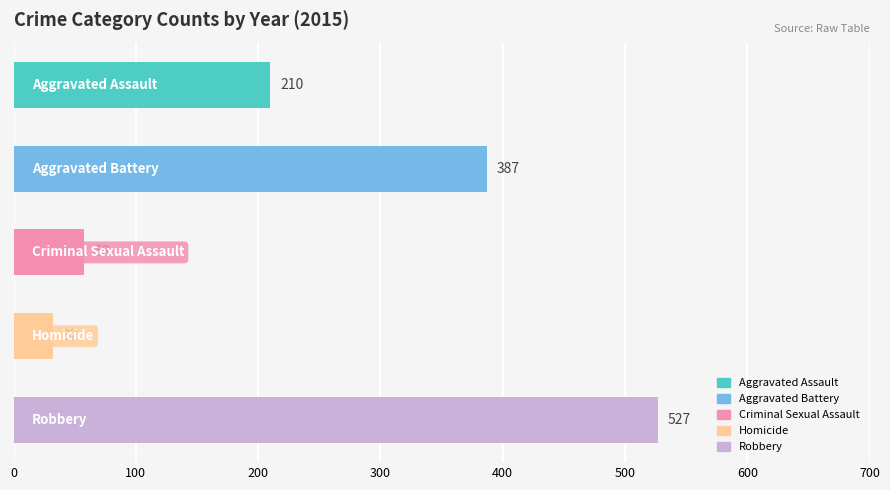

Between 2 and 4, which series saw the biggest shift?

Robbery